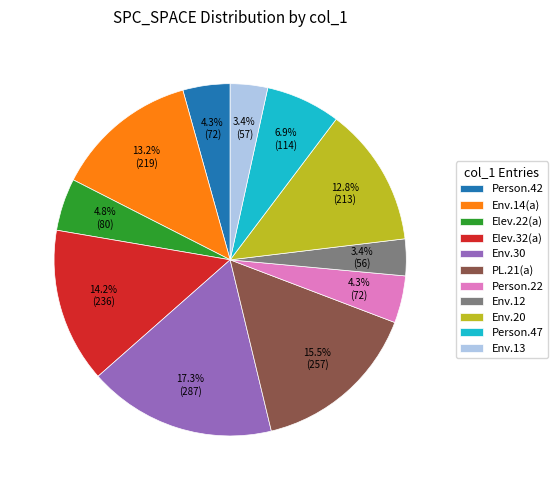

How many slices are in this pie chart?

11